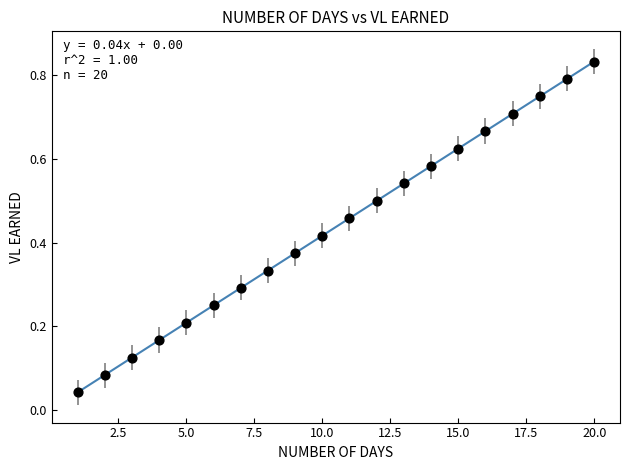

What is the range of X values (max minus min)?

19.0